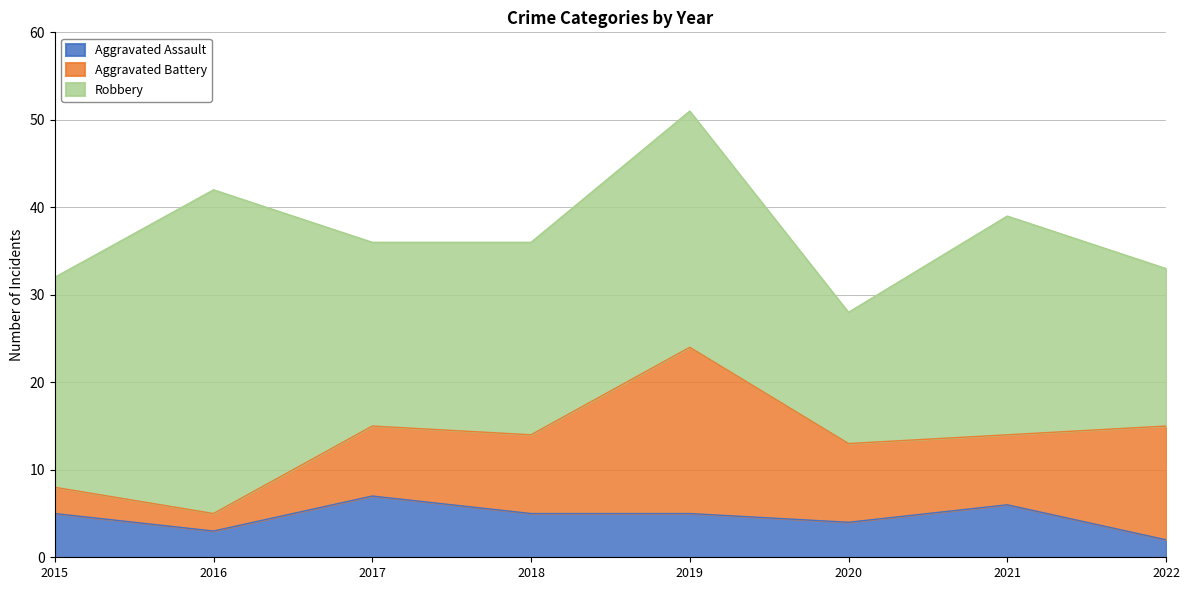

Which label corresponds to the largest value in the chart?

2016